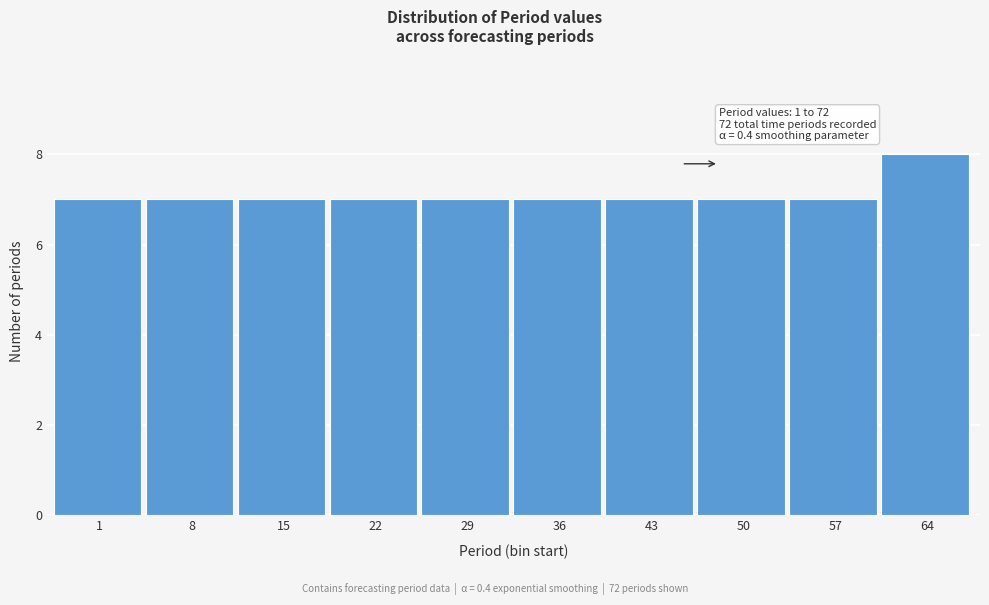

Reading left to right, list all the values displayed in this chart.

7	7	7	7	7	7	7	7	7	8